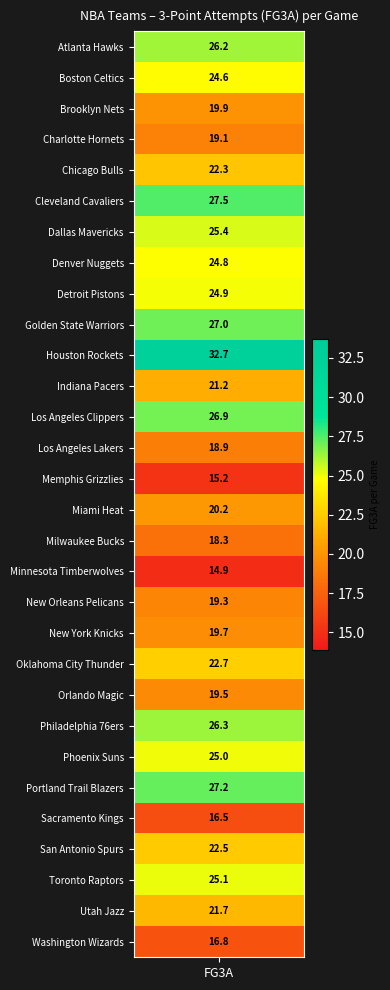

Which category has the highest value across all series?

Houston Rockets